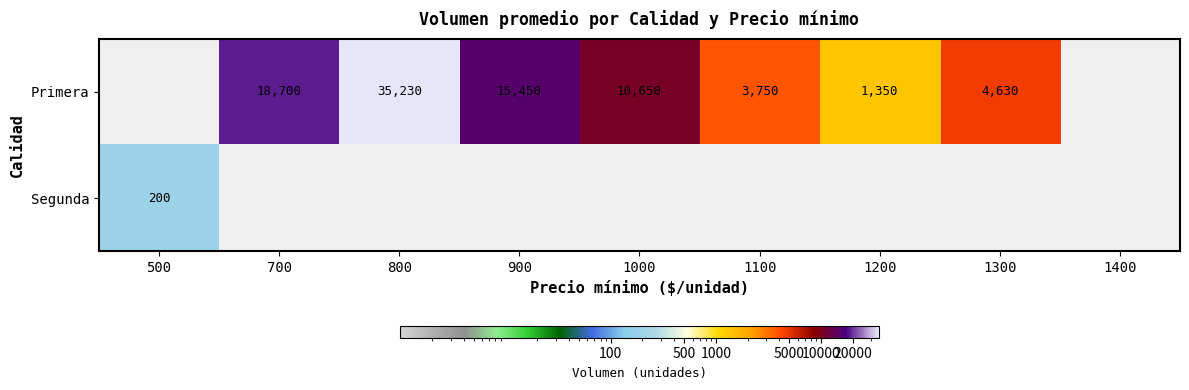

What is the sum of the Primera values at 1100 and 1000?

14400